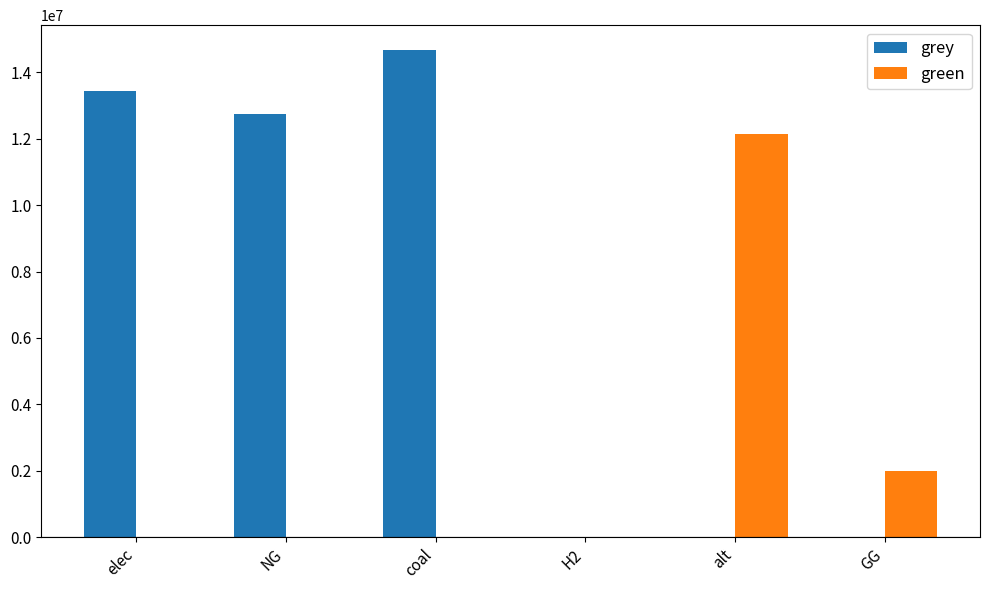

How many series are shown in this chart?

2